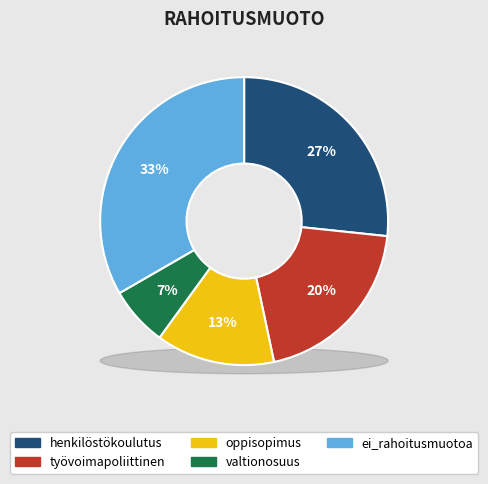

What is the ratio of the value at valtionosuus to the value at työvoimapoliittinen?

0.3